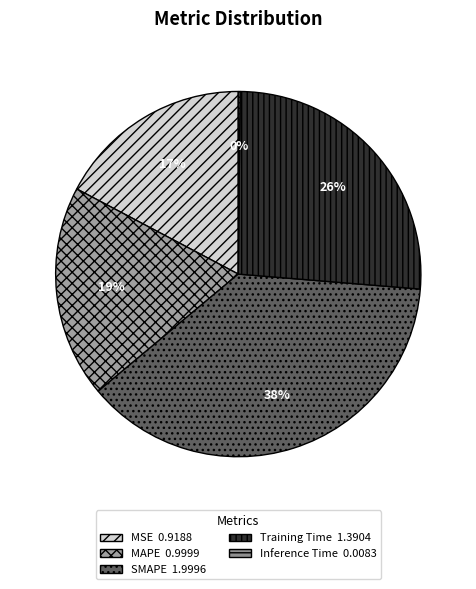

Rank the categories by value from lowest to highest.

Inference Time, MSE, MAPE, Training Time, SMAPE